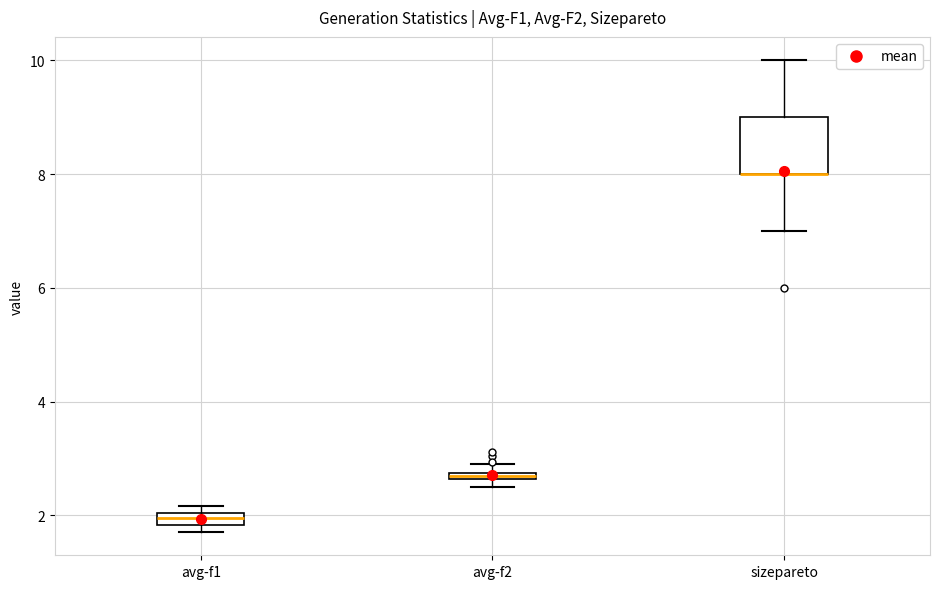

Which box is the tallest, from its lower edge to its upper edge?

sizepareto